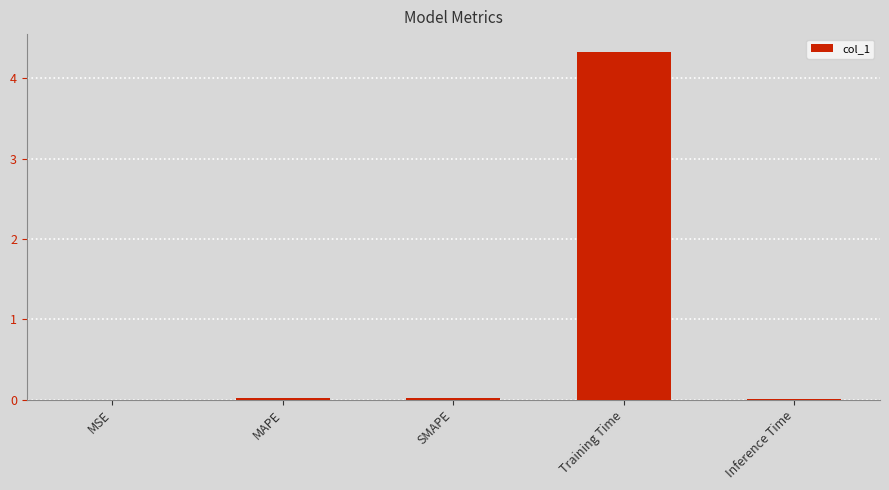

What is the greatest value displayed?

4.3